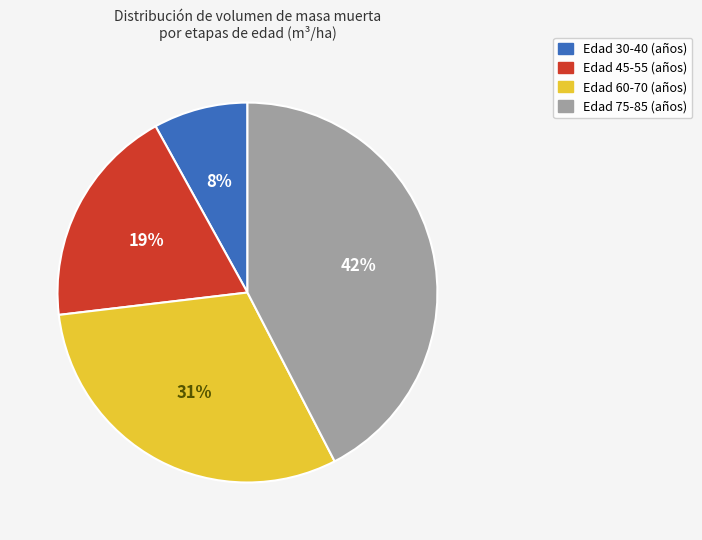

To the nearest percent, what is the difference between the largest and smallest slice percentages?

34%